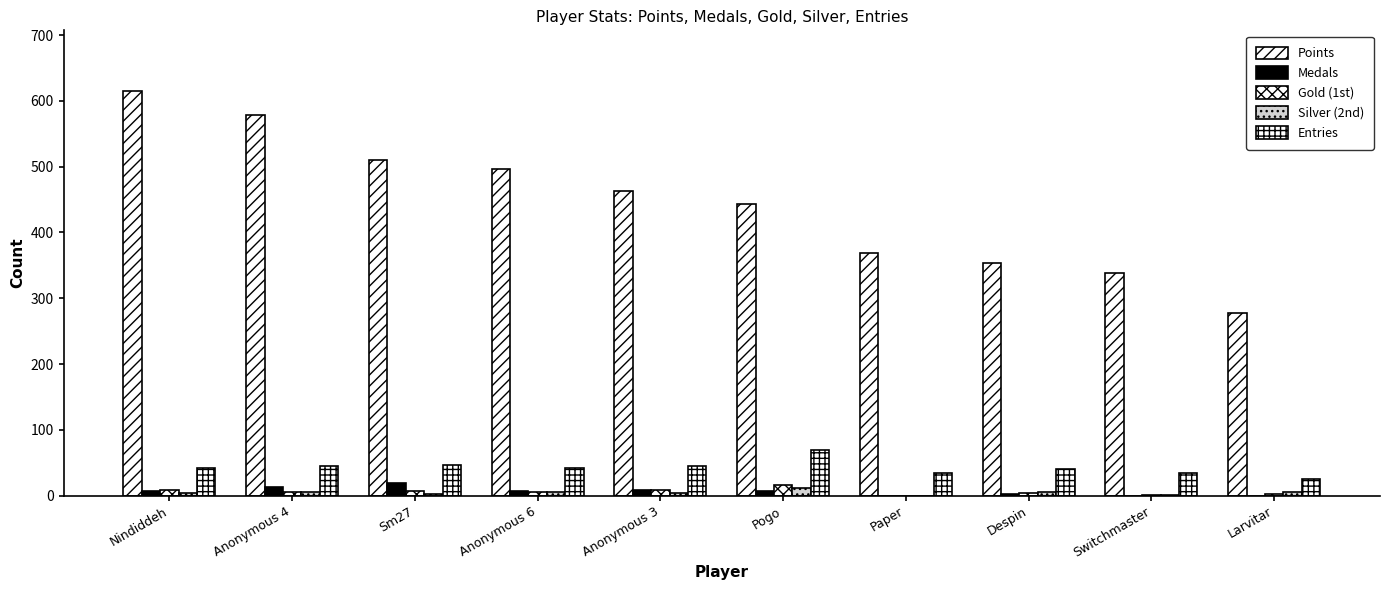

What is the difference between the maximum and second lowest values in the Silver (2nd) series?

11